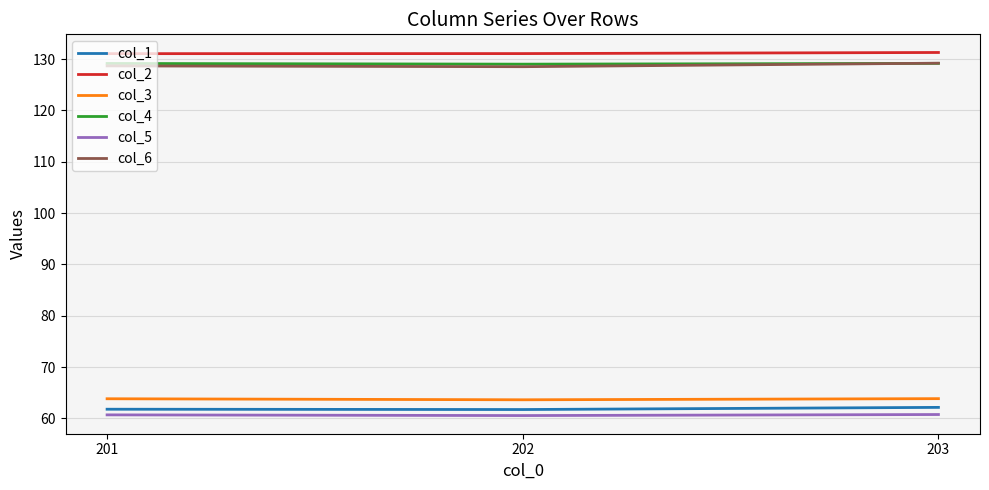

What is the lowest value of the col_5 series?

60.5